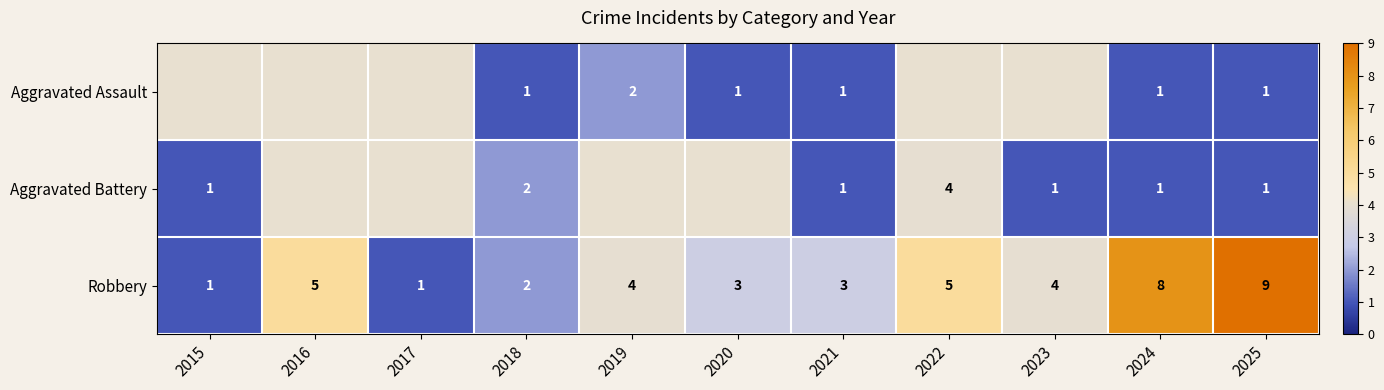

How many Robbery values are between 2 and 5?

7